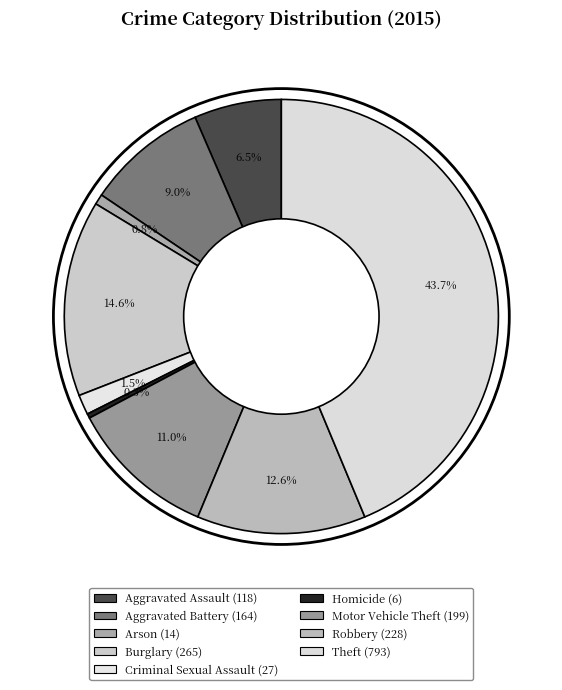

How many slices are in this pie chart?

9